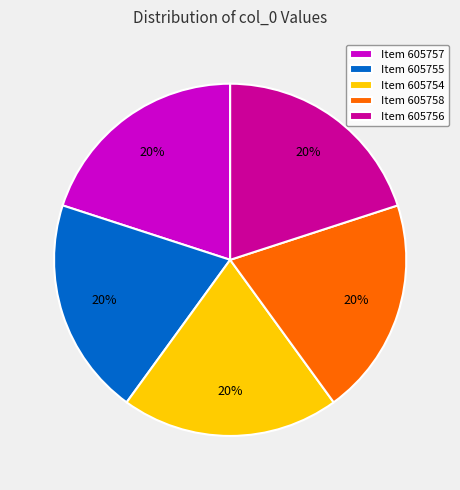

To the nearest percent, what portion does Item 605757 represent?

20%